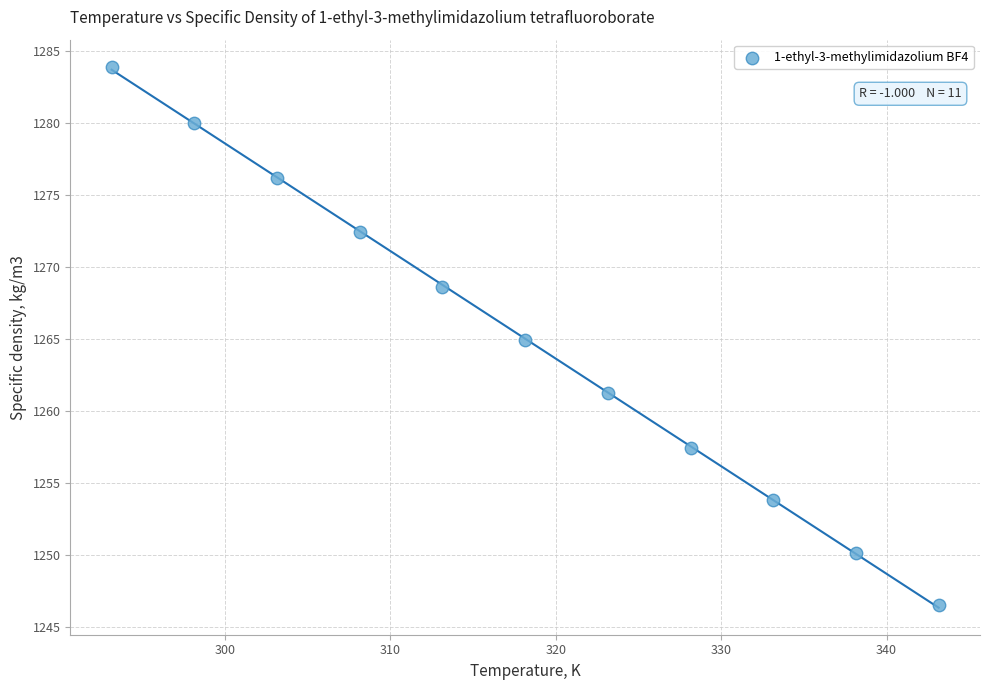

What is the average X value?

318.1